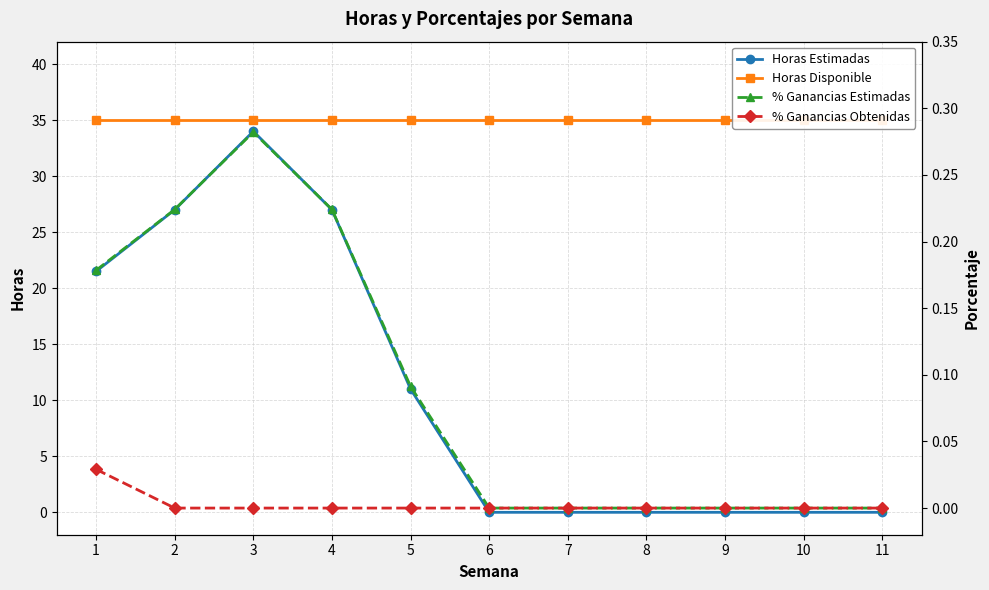

True or false: Horas Estimadas has a value of 34.0 at 3.

True